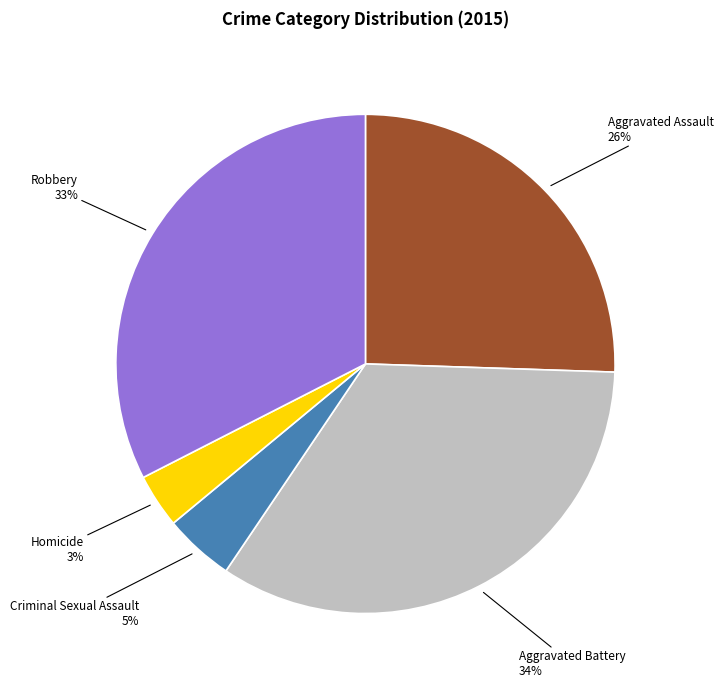

True or false: Robbery accounts for 33% of the total.

True